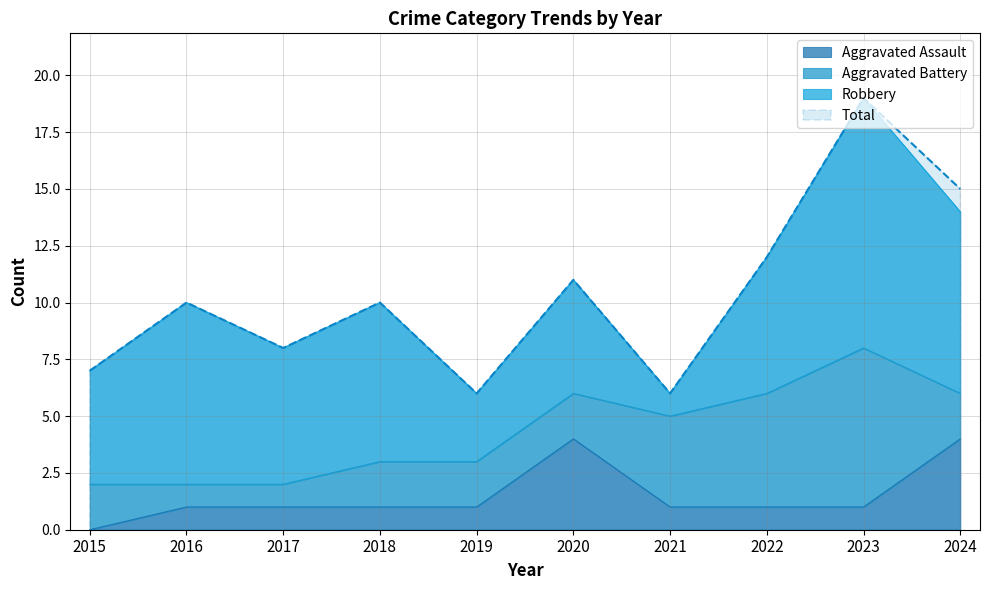

What is the difference between the maximum and second lowest values in the Aggravated Assault series?

3